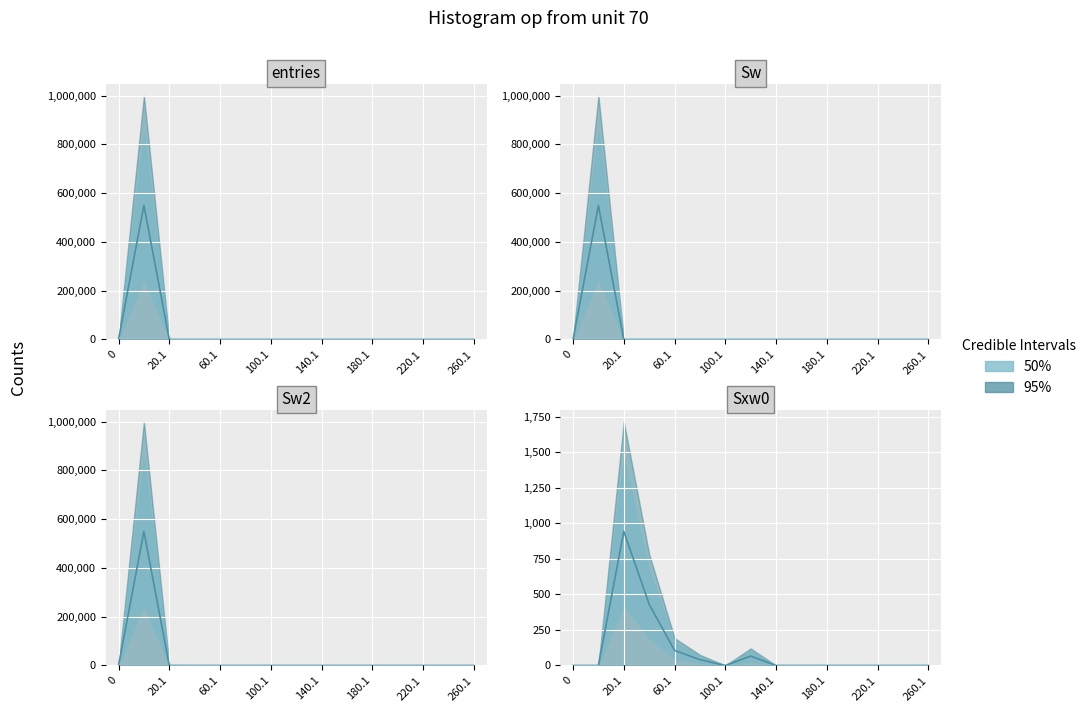

After their last crossing, which series has the higher values: Sxw0 or Sw?

Sxw0